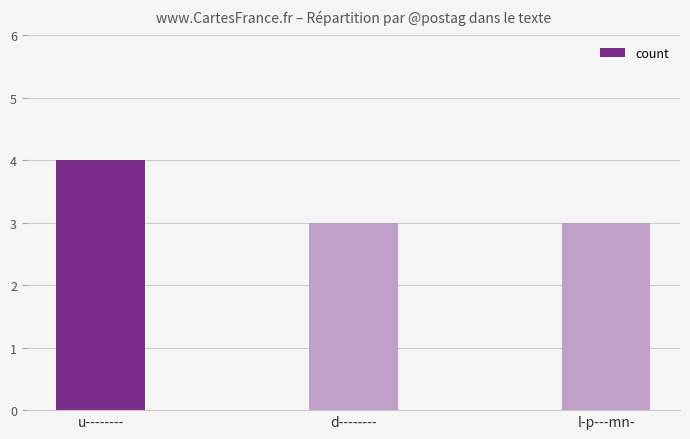

What is the value of the 2nd bar from the left?

3